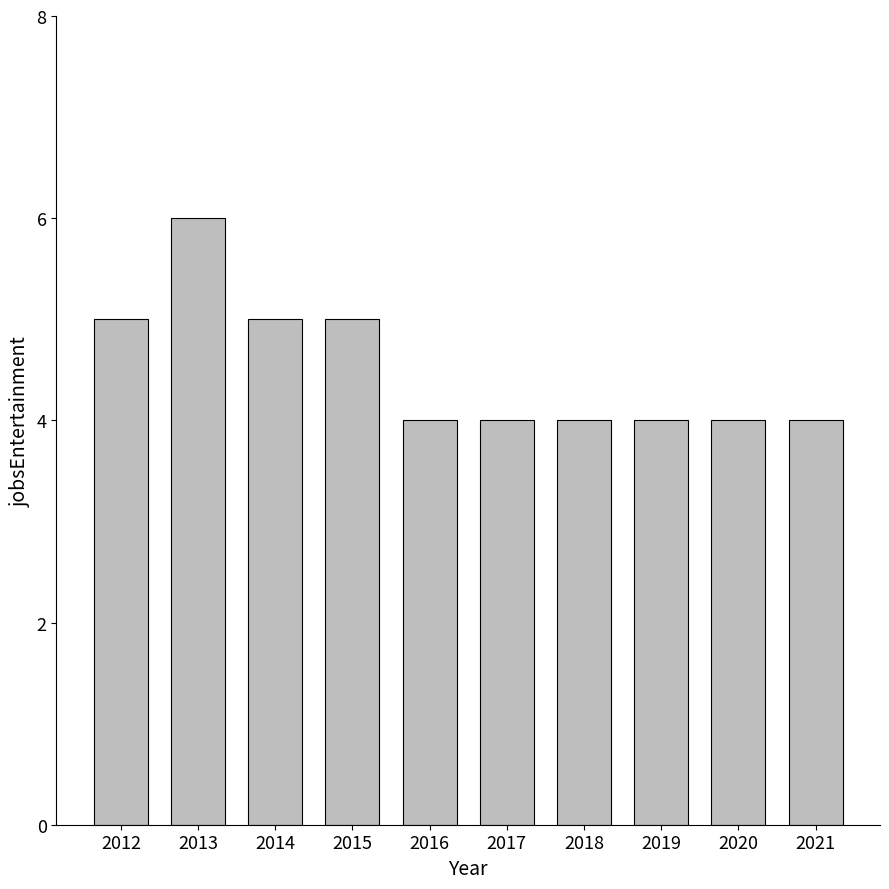

What value does the data have at 2018?

4